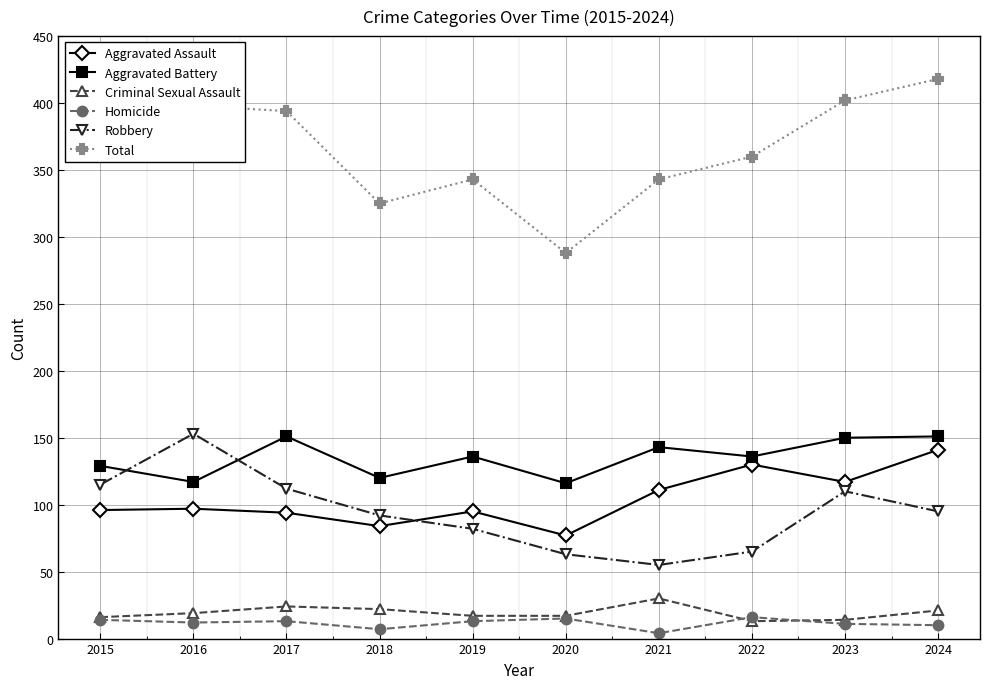

How many values in the Total series are below 370?

5